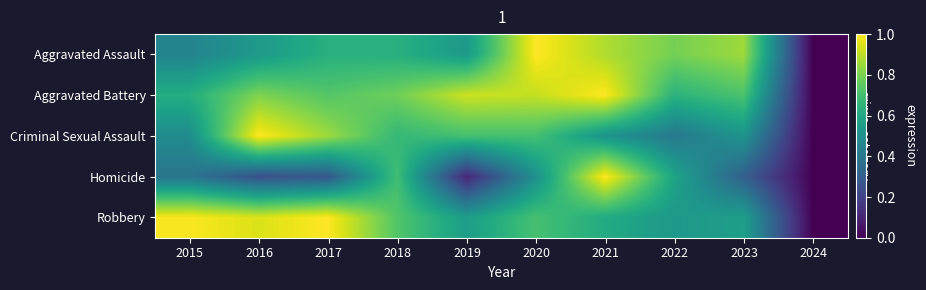

Reading left to right, extract all data points from this chart.

Aggravated Assault: 2015=0.4	2016=0.5	2017=0.6	2018=0.6	2019=0.5	2020=1.0	2021=0.9	2022=0.8	2023=0.9	2024=0.0
Aggravated Battery: 2015=0.6	2016=0.8	2017=0.7	2018=0.8	2019=0.9	2020=0.9	2021=1.0	2022=0.6	2023=0.7	2024=0.0
Criminal Sexual Assault: 2015=0.5	2016=1.0	2017=0.9	2018=0.7	2019=0.7	2020=0.7	2021=0.5	2022=0.4	2023=0.5	2024=0.0
Homicide: 2015=0.4	2016=0.2	2017=0.3	2018=0.7	2019=0.1	2020=0.5	2021=1.0	2022=0.6	2023=0.3	2024=0.0
Robbery: 2015=1.0	2016=0.9	2017=1.0	2018=0.7	2019=0.6	2020=0.7	2021=0.6	2022=0.5	2023=0.6	2024=0.0